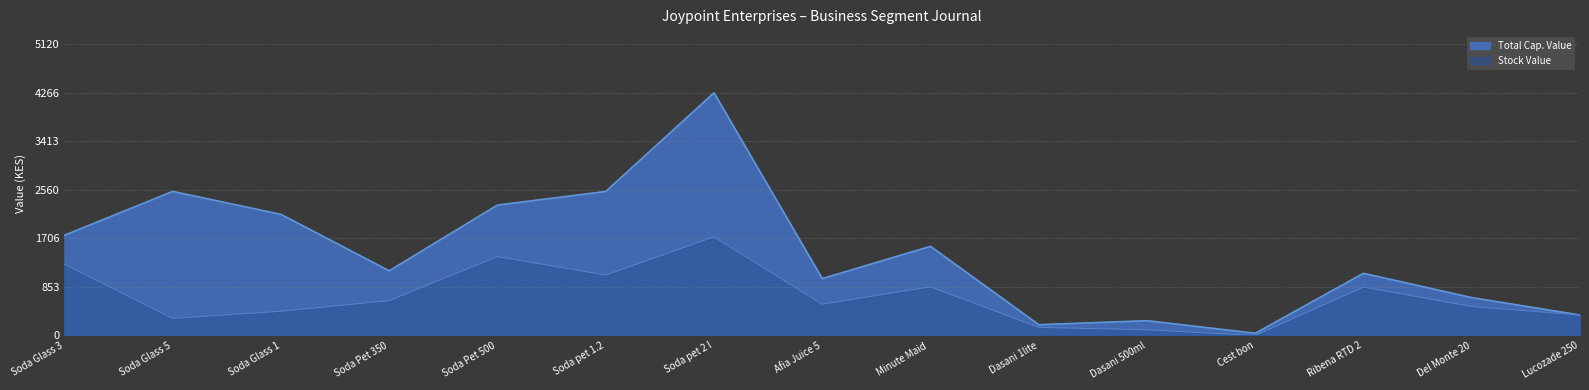

Is the value of Total Cap. Value at Soda Glass 1 greater than the value of Stock Value at Minute Maid ?

Yes